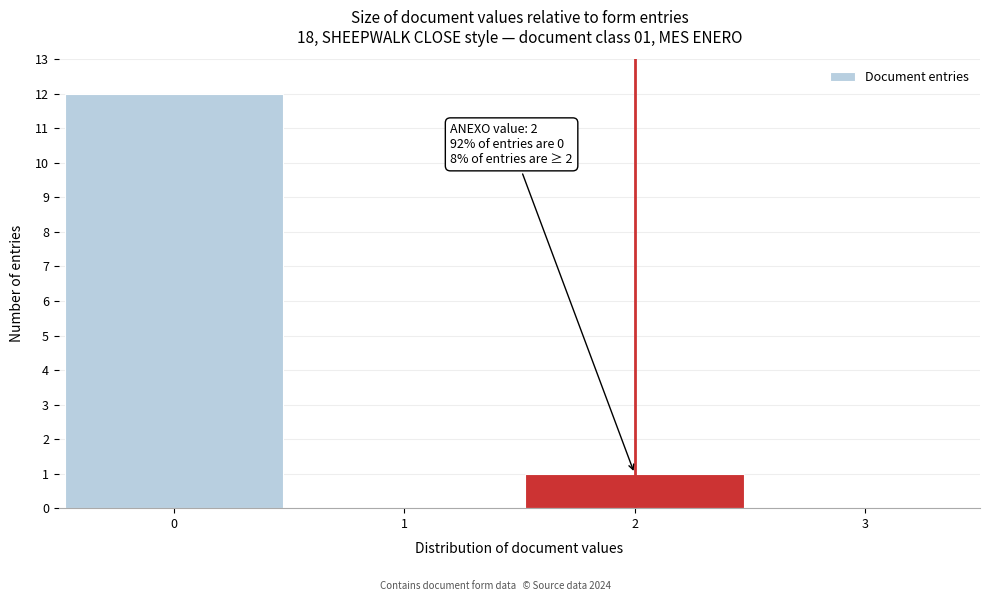

Which range on the x-axis has the tallest bar?

-0.5 to 0.5